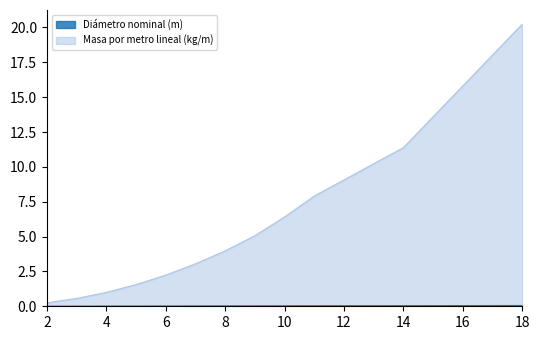

Does the chart display data point markers on the line(s)?

No